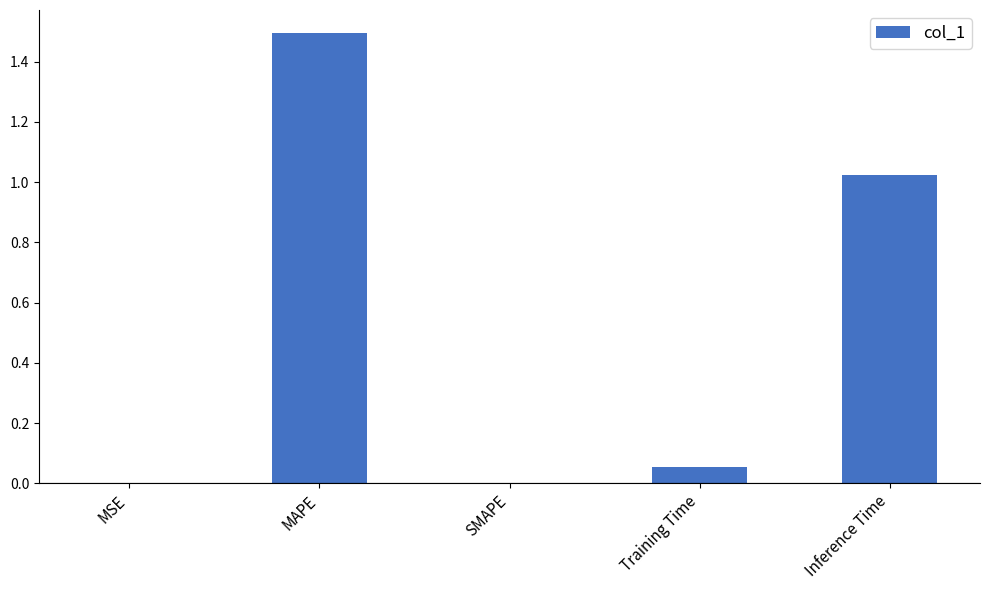

Are the bars horizontal?

No